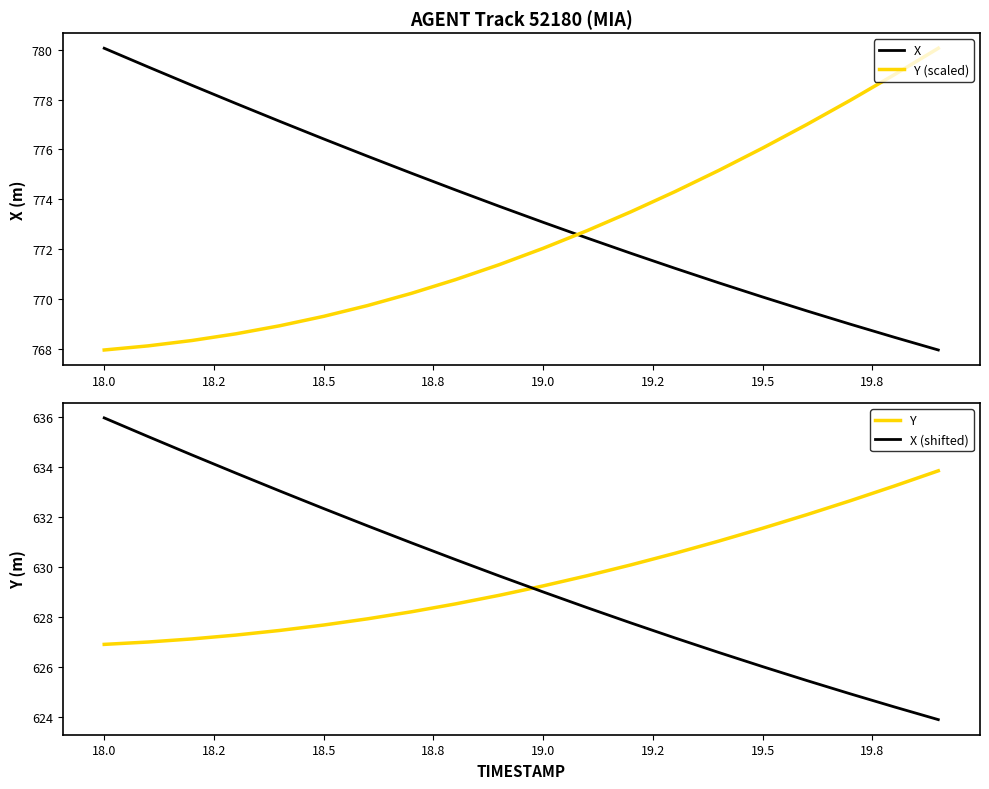

Which series has the largest total across all categories?

X